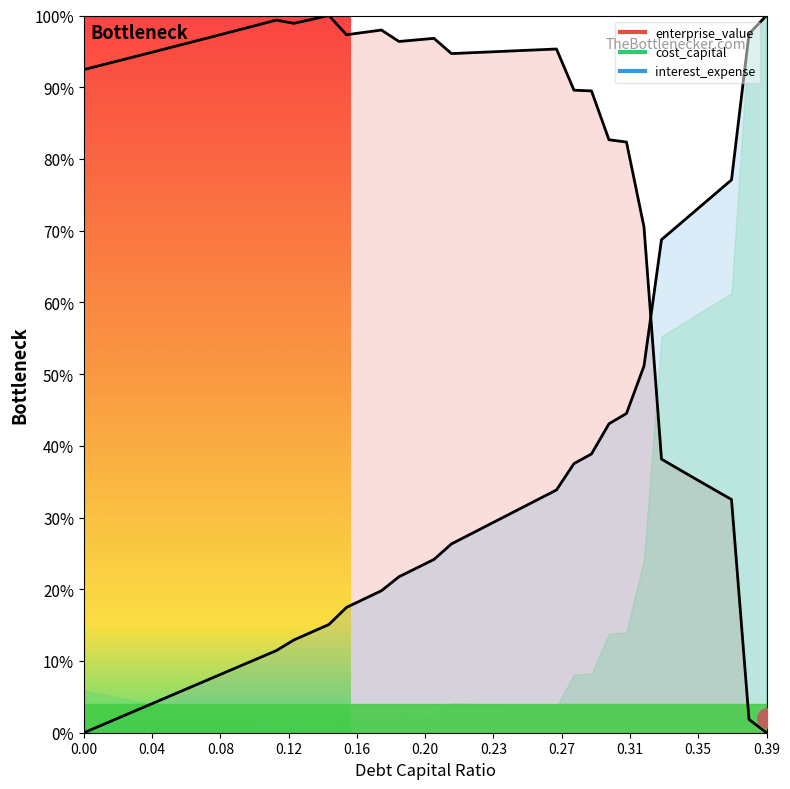

True or false: interest_expense has more than 0 points higher than both neighbors.

False